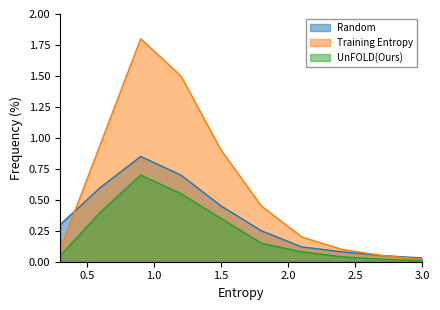

Which series has the largest total across all categories?

Training Entropy